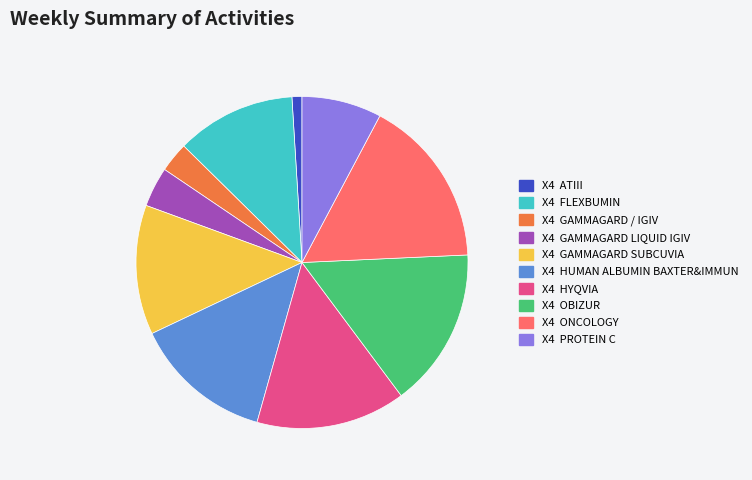

The X4 ONCOLOGY slice represents 7% of the pie. True or false?

False